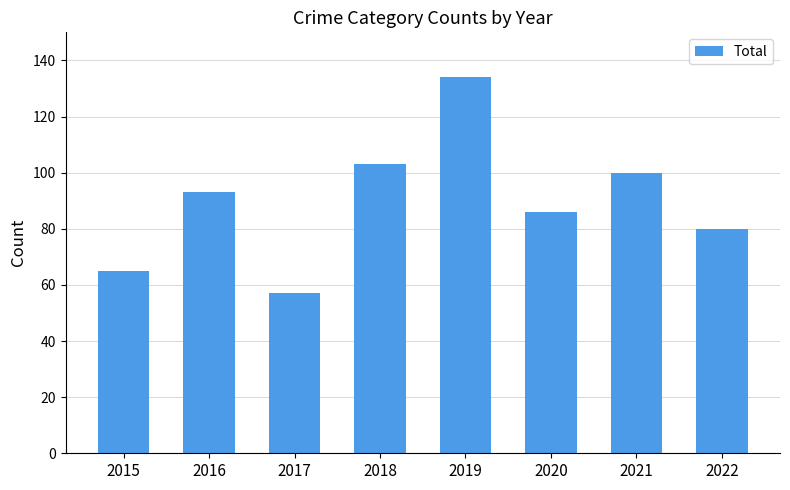

Rank the categories by value from highest to lowest.

2019, 2018, 2021, 2016, 2020, 2022, 2015, 2017